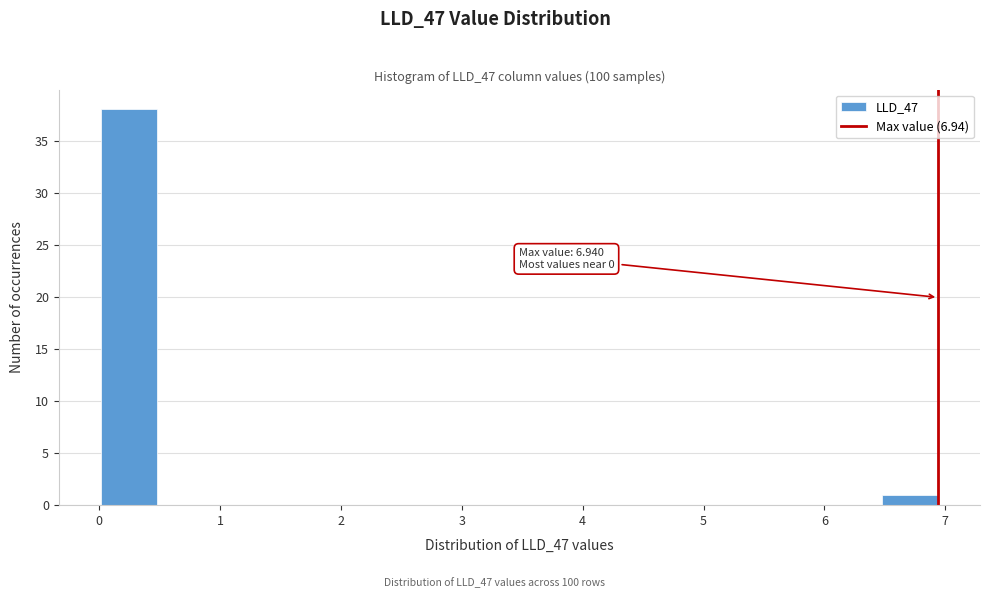

Over which range of the x-axis is the bar tallest?

0.0 to 0.5